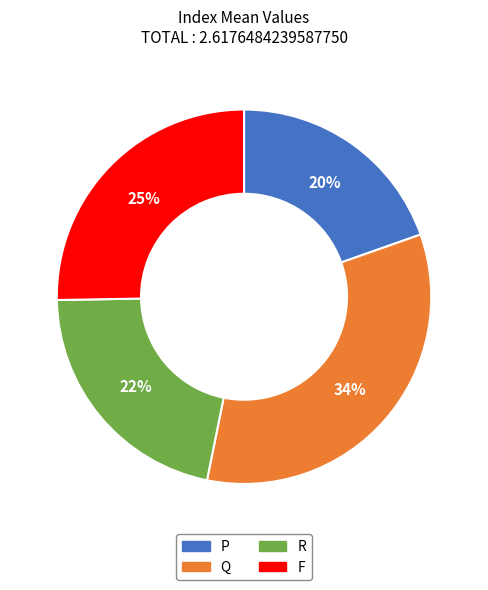

Combined, do P and R account for over 50%?

No